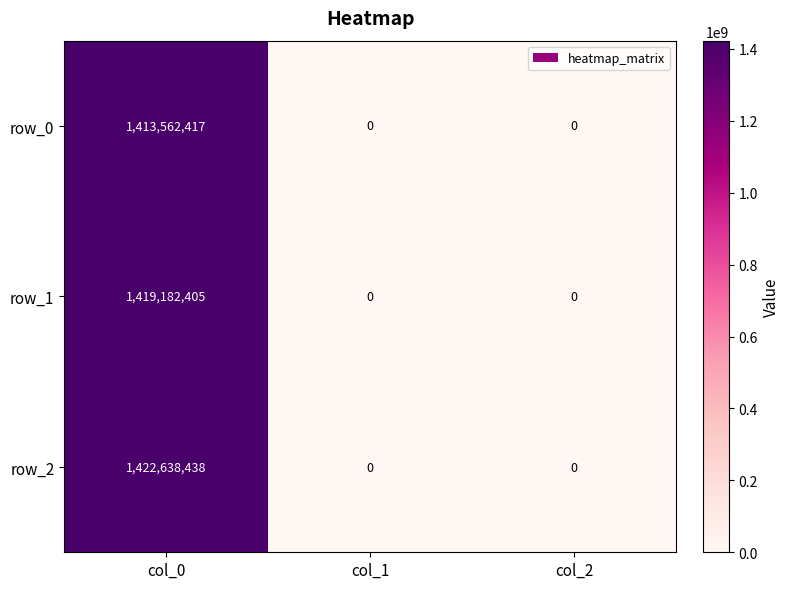

Rank the series by their average value, from highest to lowest.

row_2, row_1, row_0